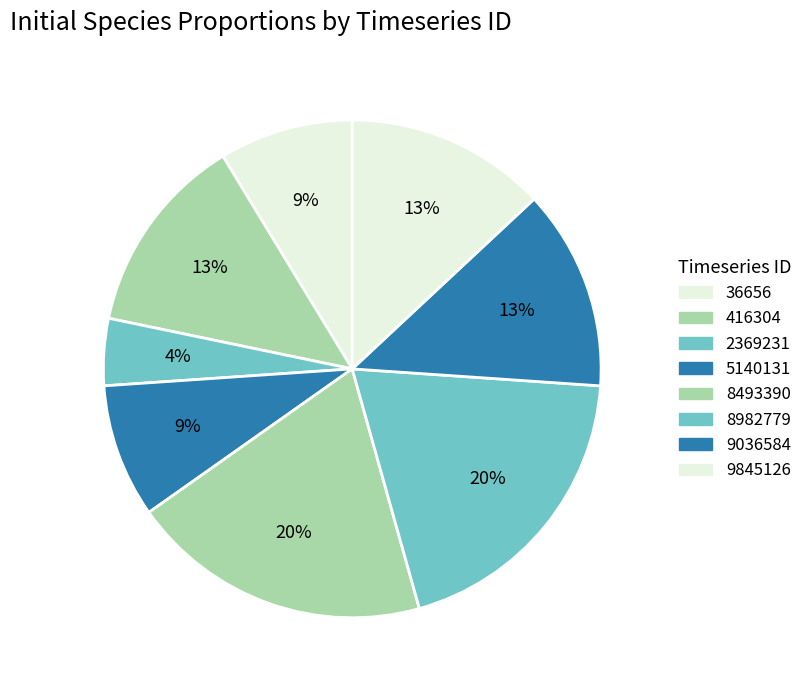

To the nearest percent, what portion does 8493390 represent?

20%